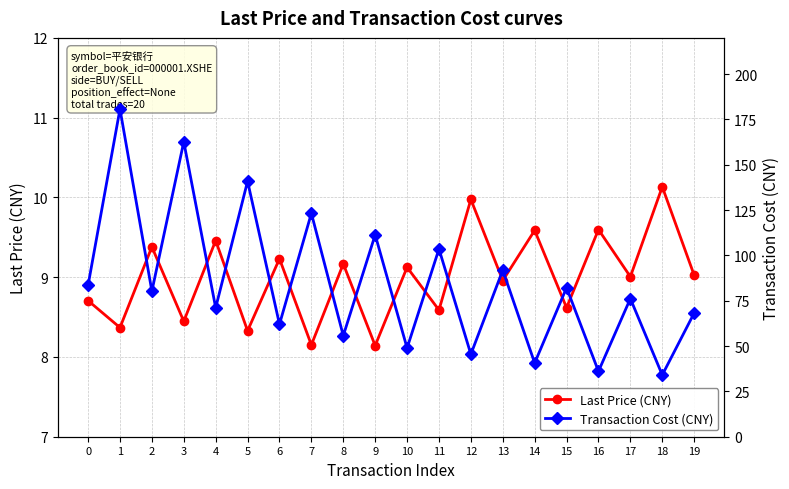

Where is Last Price (CNY) nearest to the value 9?

17